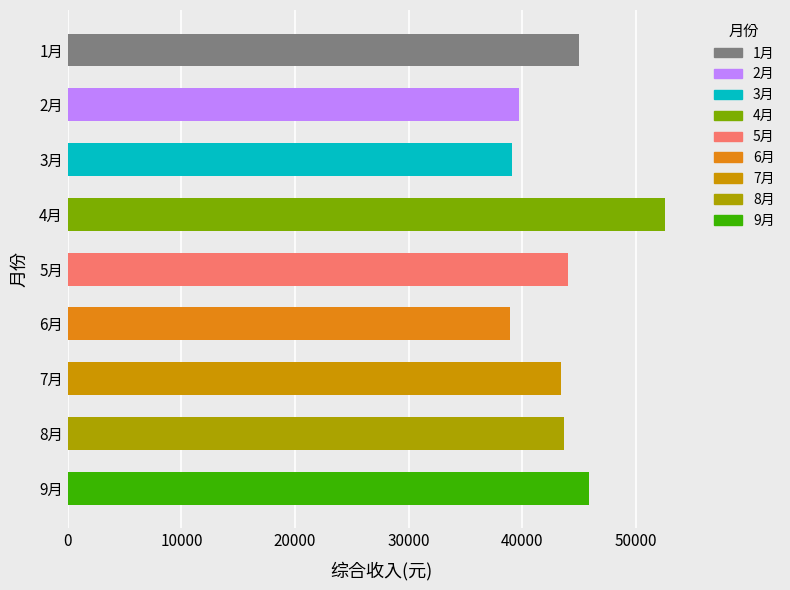

What is the difference between the values at 7月 and 6月?

4507.5